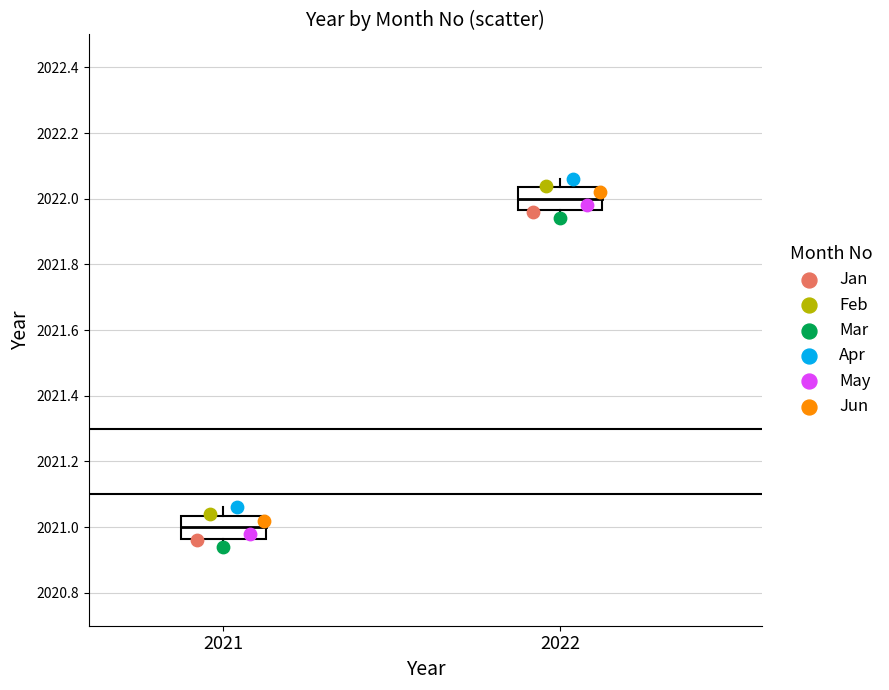

Which series contains the highest Y value?

Apr